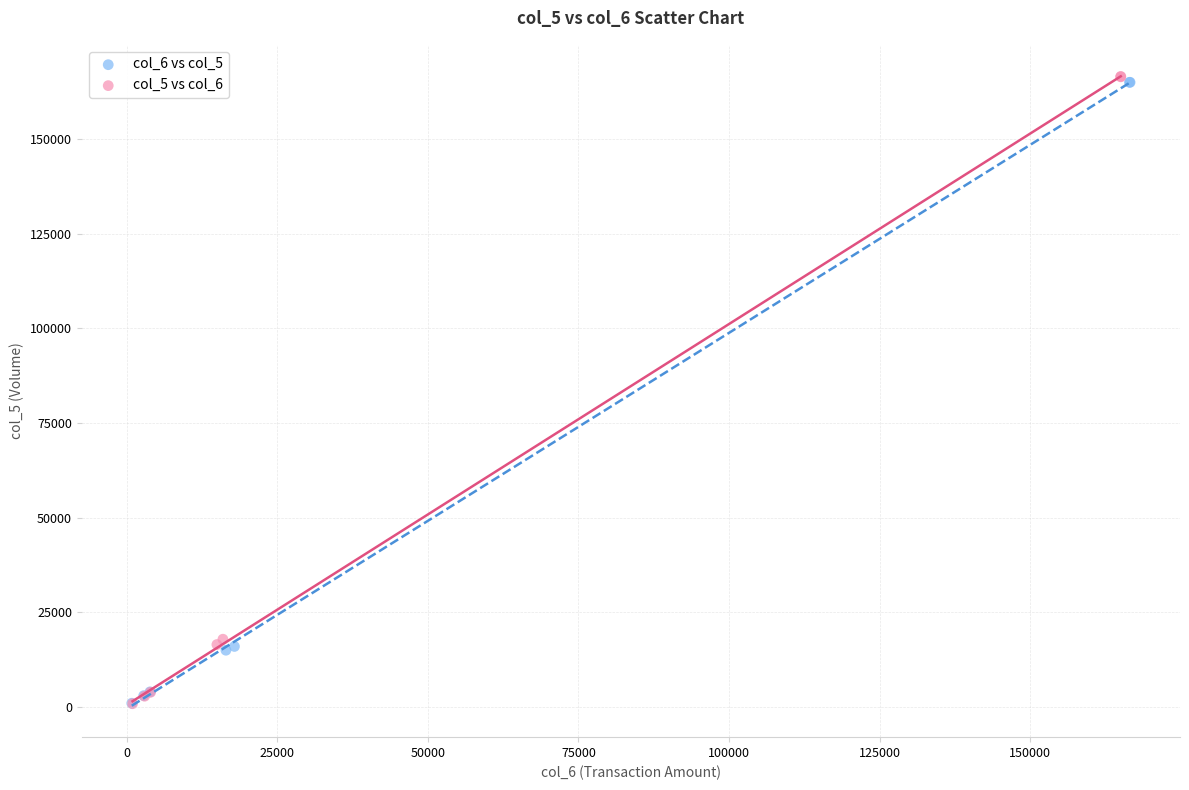

Which series has the widest spread of Y values?

col_5 vs col_6